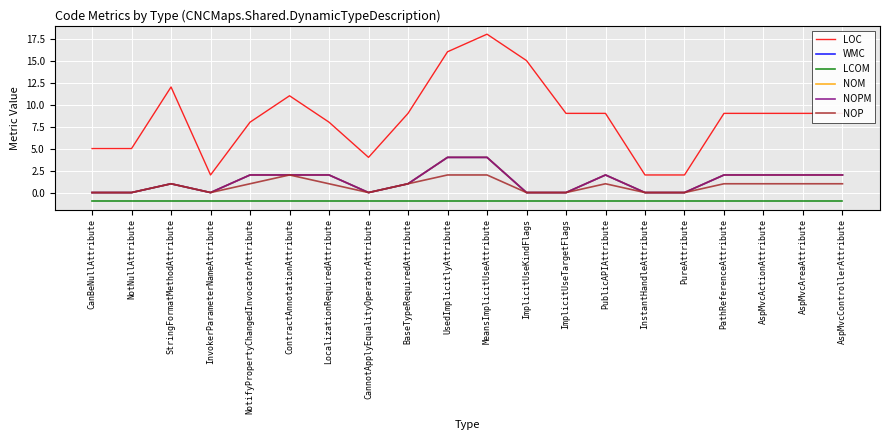

Reading left to right, list all the values displayed in this chart.

LOC: CanBeNullAttribute=5	NotNullAttribute=5	StringFormatMethodAttribute=12	InvokerParameterNameAttribute=2	NotifyPropertyChangedInvocatorAttribute=8	ContractAnnotationAttribute=11	LocalizationRequiredAttribute=8	CannotApplyEqualityOperatorAttribute=4	BaseTypeRequiredAttribute=9	UsedImplicitlyAttribute=16	MeansImplicitUseAttribute=18	ImplicitUseKindFlags=15	ImplicitUseTargetFlags=9	PublicAPIAttribute=9	InstantHandleAttribute=2	PureAttribute=2	PathReferenceAttribute=9	AspMvcActionAttribute=9	AspMvcAreaAttribute=9	AspMvcControllerAttribute=9
WMC: CanBeNullAttribute=0	NotNullAttribute=0	StringFormatMethodAttribute=1	InvokerParameterNameAttribute=0	NotifyPropertyChangedInvocatorAttribute=2	ContractAnnotationAttribute=2	LocalizationRequiredAttribute=2	CannotApplyEqualityOperatorAttribute=0	BaseTypeRequiredAttribute=1	UsedImplicitlyAttribute=4	MeansImplicitUseAttribute=4	ImplicitUseKindFlags=0	ImplicitUseTargetFlags=0	PublicAPIAttribute=2	InstantHandleAttribute=0	PureAttribute=0	PathReferenceAttribute=2	AspMvcActionAttribute=2	AspMvcAreaAttribute=2	AspMvcControllerAttribute=2
LCOM: CanBeNullAttribute=-1	NotNullAttribute=-1	StringFormatMethodAttribute=-1	InvokerParameterNameAttribute=-1	NotifyPropertyChangedInvocatorAttribute=-1	ContractAnnotationAttribute=-1	LocalizationRequiredAttribute=-1	CannotApplyEqualityOperatorAttribute=-1	BaseTypeRequiredAttribute=-1	UsedImplicitlyAttribute=-1	MeansImplicitUseAttribute=-1	ImplicitUseKindFlags=-1	ImplicitUseTargetFlags=-1	PublicAPIAttribute=-1	InstantHandleAttribute=-1	PureAttribute=-1	PathReferenceAttribute=-1	AspMvcActionAttribute=-1	AspMvcAreaAttribute=-1	AspMvcControllerAttribute=-1
NOM: CanBeNullAttribute=0	NotNullAttribute=0	StringFormatMethodAttribute=1	InvokerParameterNameAttribute=0	NotifyPropertyChangedInvocatorAttribute=2	ContractAnnotationAttribute=2	LocalizationRequiredAttribute=2	CannotApplyEqualityOperatorAttribute=0	BaseTypeRequiredAttribute=1	UsedImplicitlyAttribute=4	MeansImplicitUseAttribute=4	ImplicitUseKindFlags=0	ImplicitUseTargetFlags=0	PublicAPIAttribute=2	InstantHandleAttribute=0	PureAttribute=0	PathReferenceAttribute=2	AspMvcActionAttribute=2	AspMvcAreaAttribute=2	AspMvcControllerAttribute=2
NOPM: CanBeNullAttribute=0	NotNullAttribute=0	StringFormatMethodAttribute=1	InvokerParameterNameAttribute=0	NotifyPropertyChangedInvocatorAttribute=2	ContractAnnotationAttribute=2	LocalizationRequiredAttribute=2	CannotApplyEqualityOperatorAttribute=0	BaseTypeRequiredAttribute=1	UsedImplicitlyAttribute=4	MeansImplicitUseAttribute=4	ImplicitUseKindFlags=0	ImplicitUseTargetFlags=0	PublicAPIAttribute=2	InstantHandleAttribute=0	PureAttribute=0	PathReferenceAttribute=2	AspMvcActionAttribute=2	AspMvcAreaAttribute=2	AspMvcControllerAttribute=2
NOP: CanBeNullAttribute=0	NotNullAttribute=0	StringFormatMethodAttribute=1	InvokerParameterNameAttribute=0	NotifyPropertyChangedInvocatorAttribute=1	ContractAnnotationAttribute=2	LocalizationRequiredAttribute=1	CannotApplyEqualityOperatorAttribute=0	BaseTypeRequiredAttribute=1	UsedImplicitlyAttribute=2	MeansImplicitUseAttribute=2	ImplicitUseKindFlags=0	ImplicitUseTargetFlags=0	PublicAPIAttribute=1	InstantHandleAttribute=0	PureAttribute=0	PathReferenceAttribute=1	AspMvcActionAttribute=1	AspMvcAreaAttribute=1	AspMvcControllerAttribute=1